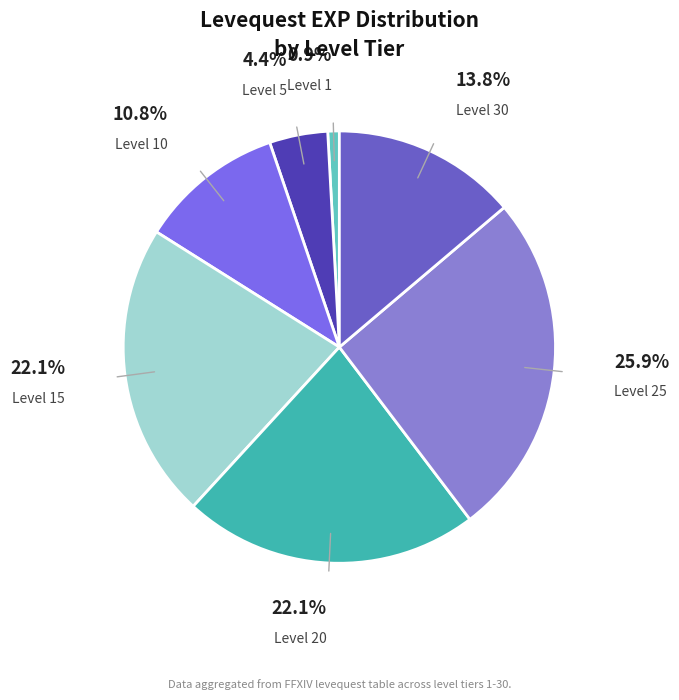

Count the number of slices in the pie.

7